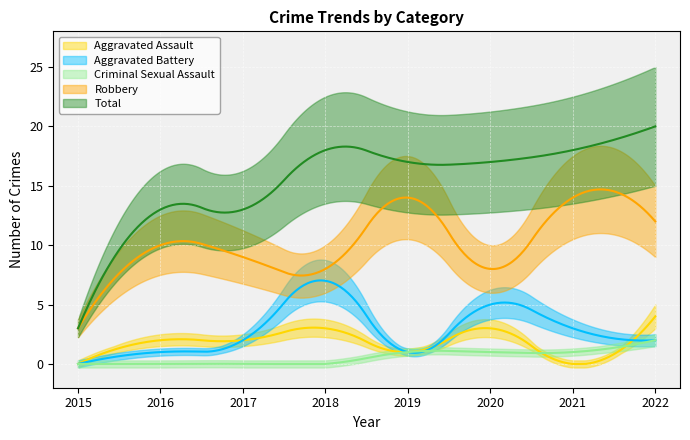

How many values in the Criminal Sexual Assault series are below 1?

4